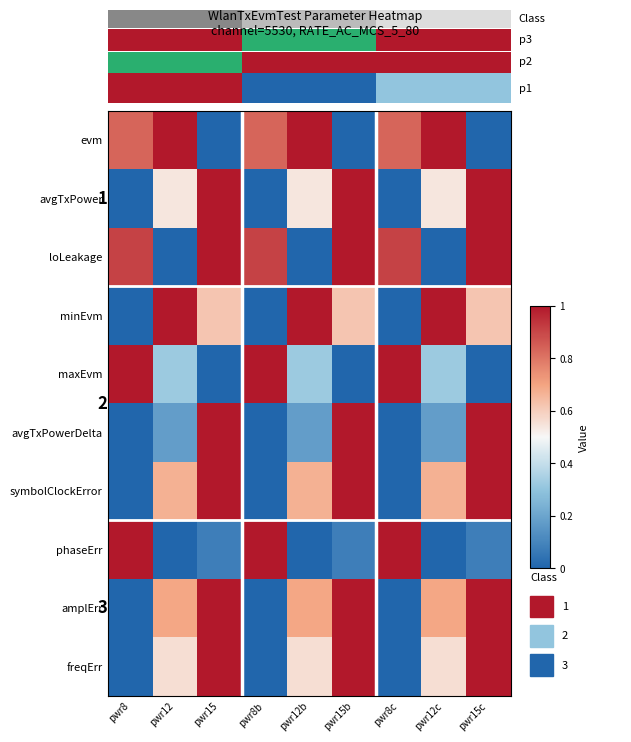

At which label does maxEvm reach its minimum?

pwr15